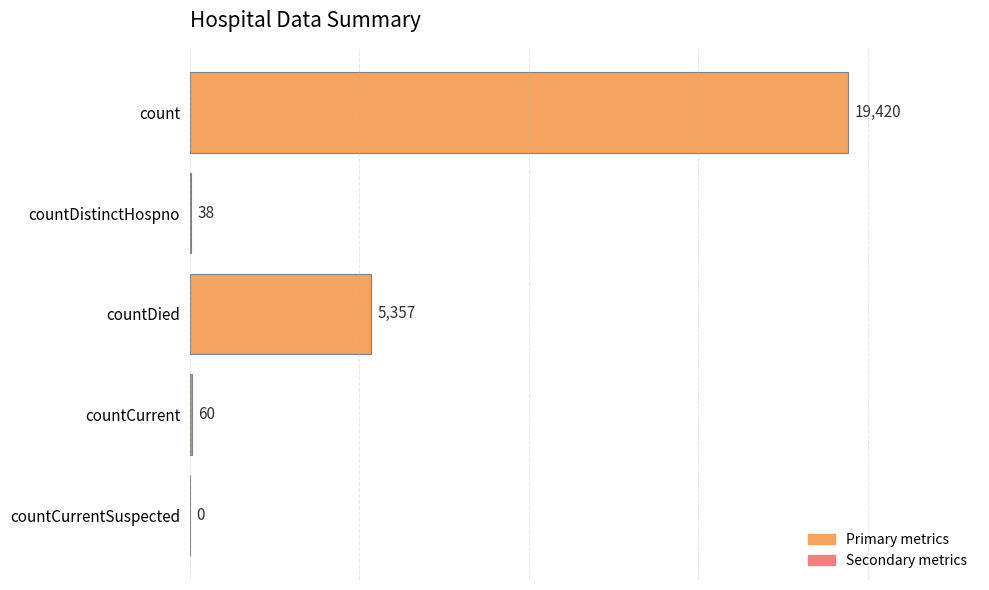

Are the bars horizontal?

Yes